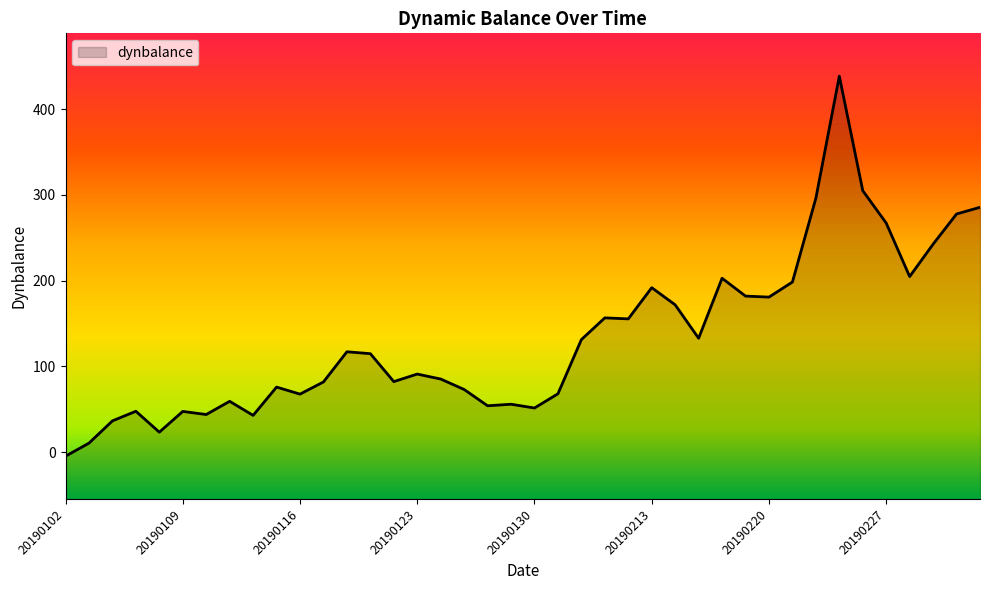

Does the chart have visible grid lines?

No